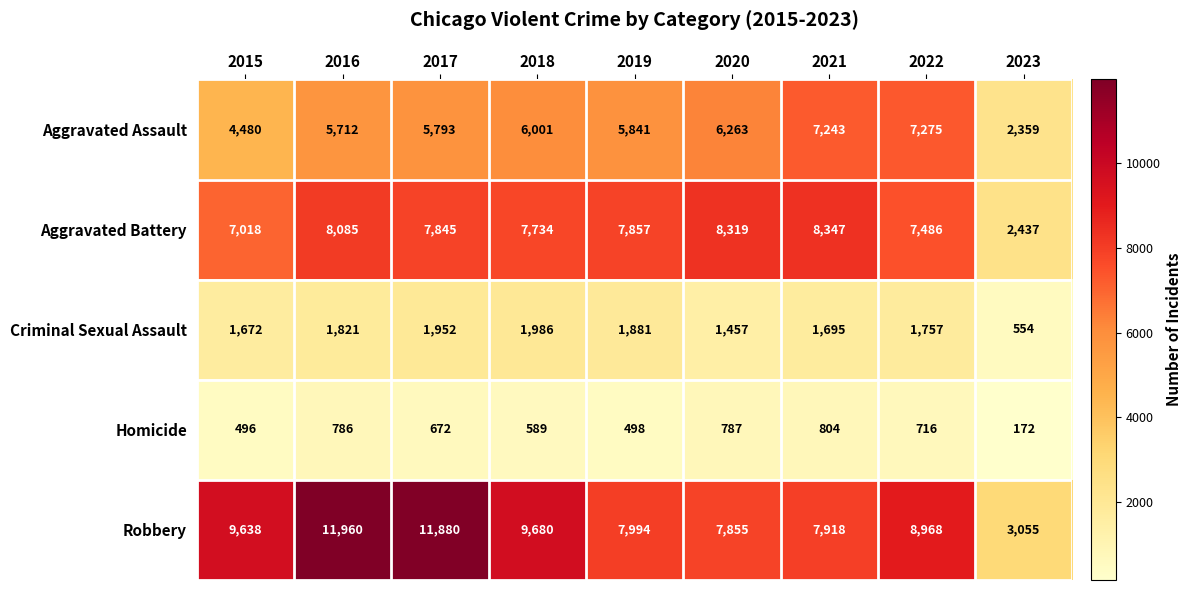

At which category is the sum across all series the highest?

2016